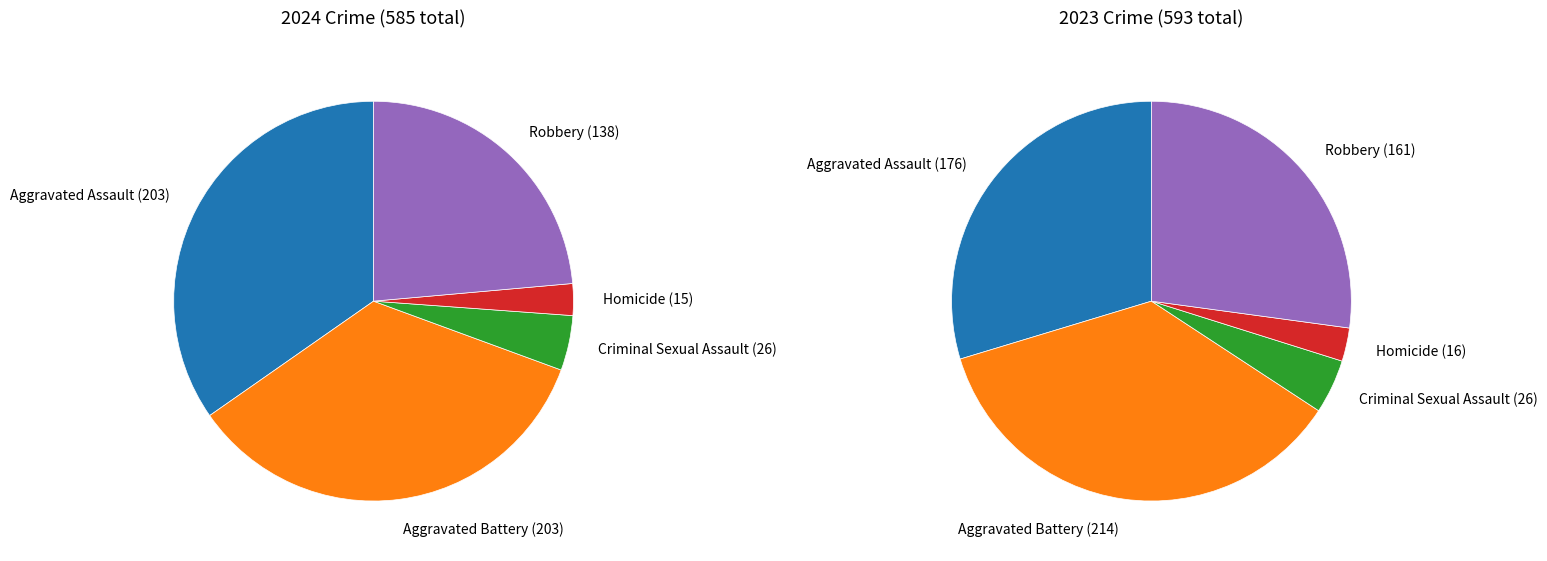

Rank the series by their average value, from highest to lowest.

2023, 2024